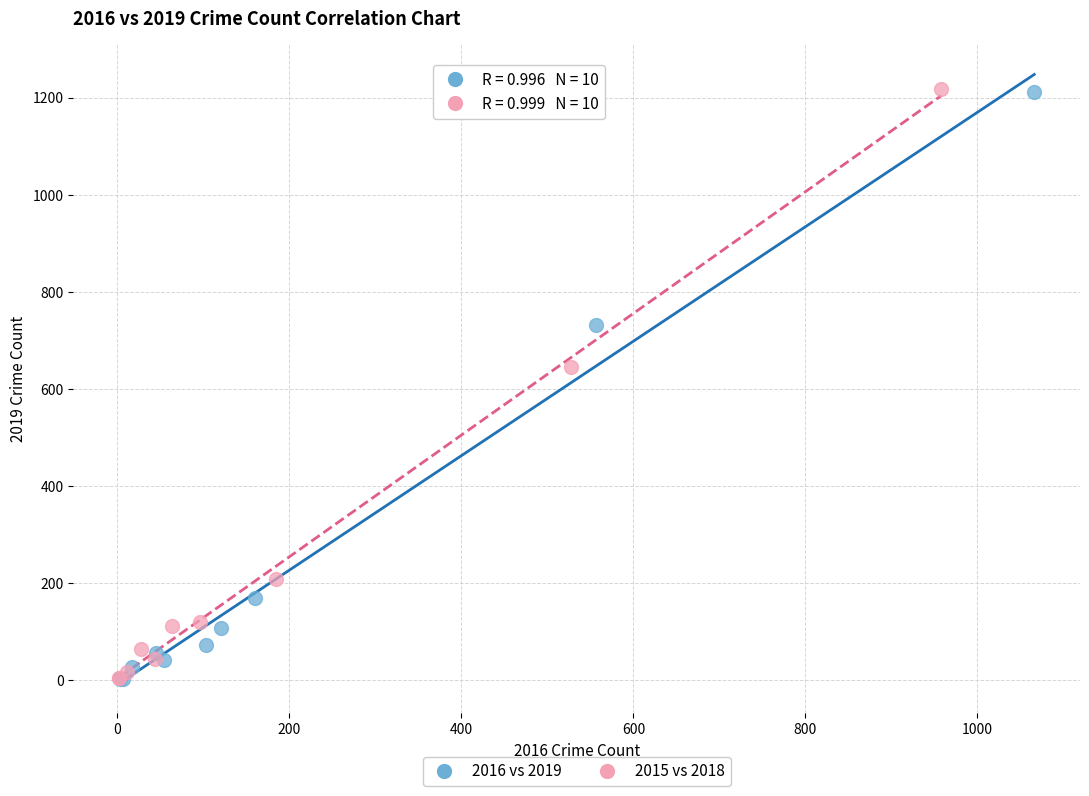

Which series has the largest Y range (max minus min)?

2015 vs 2018